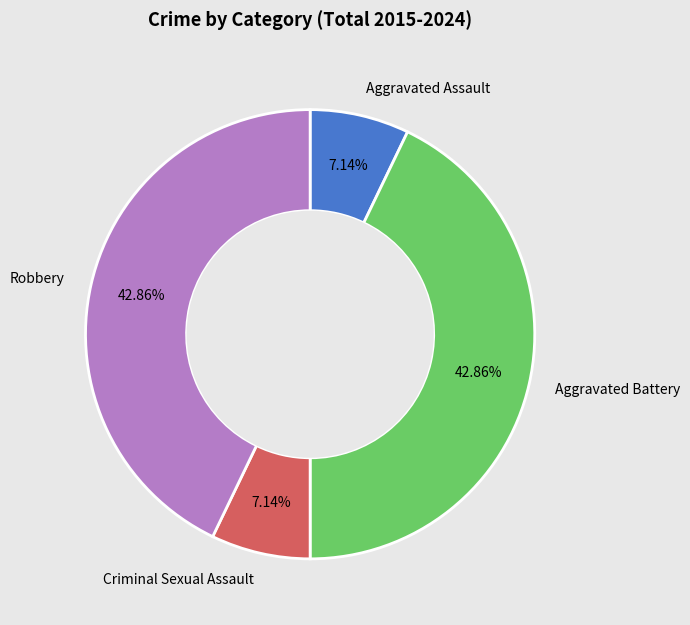

Is Robbery the majority of the pie?

No